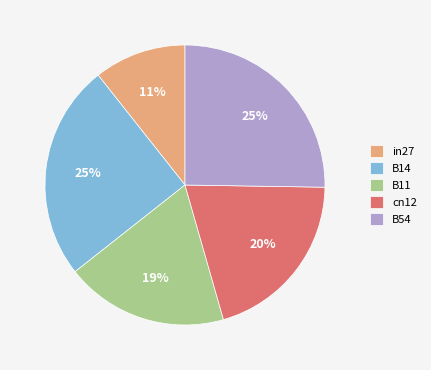

To the nearest percent, what is the combined percentage of B14 and B54?

50%